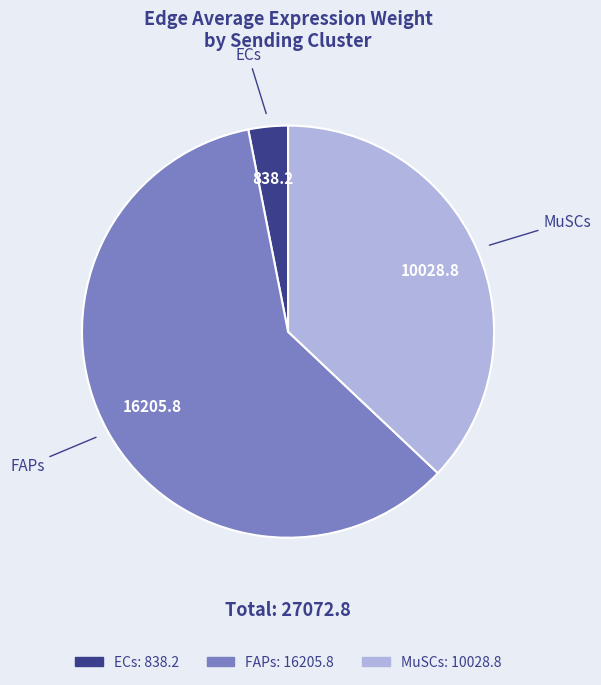

What is the ratio of the value at MuSCs to the value at FAPs?

0.6